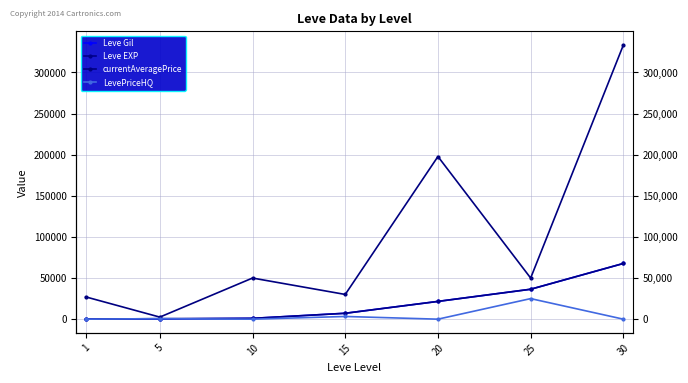

What are all the series names shown in the legend?

Leve Gil, Leve EXP, currentAveragePrice, LevePriceHQ